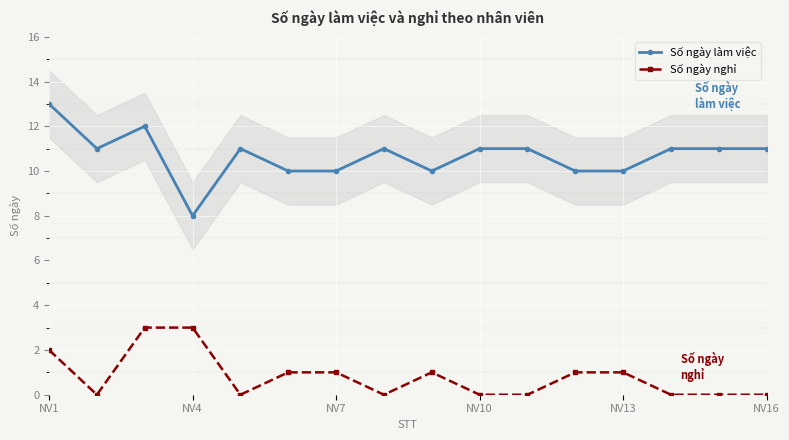

True or false: Số ngày làm việc and Số ngày nghỉ intersect in this chart.

False